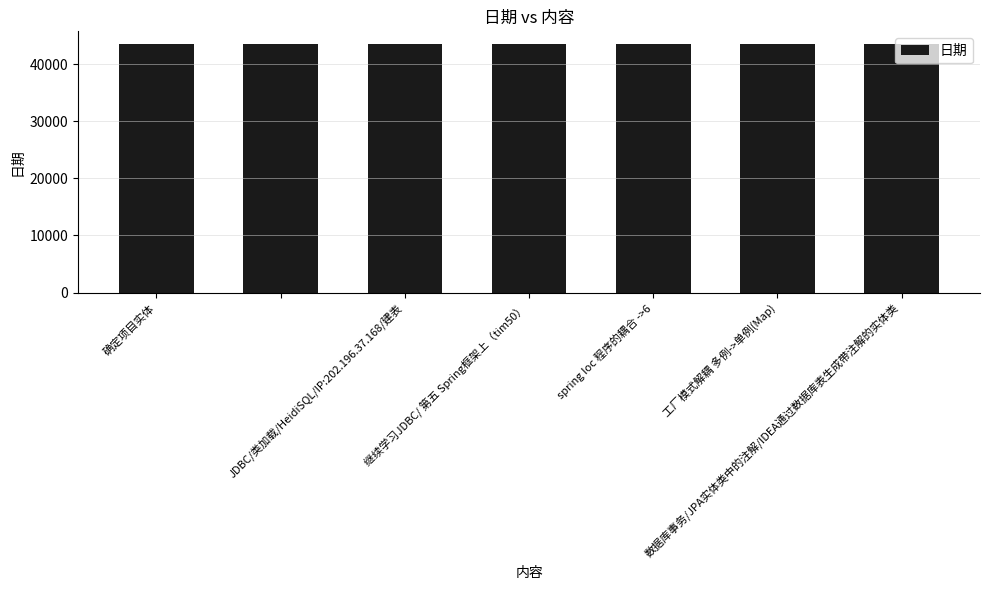

Are the bars grouped side by side (vs. stacked)?

No